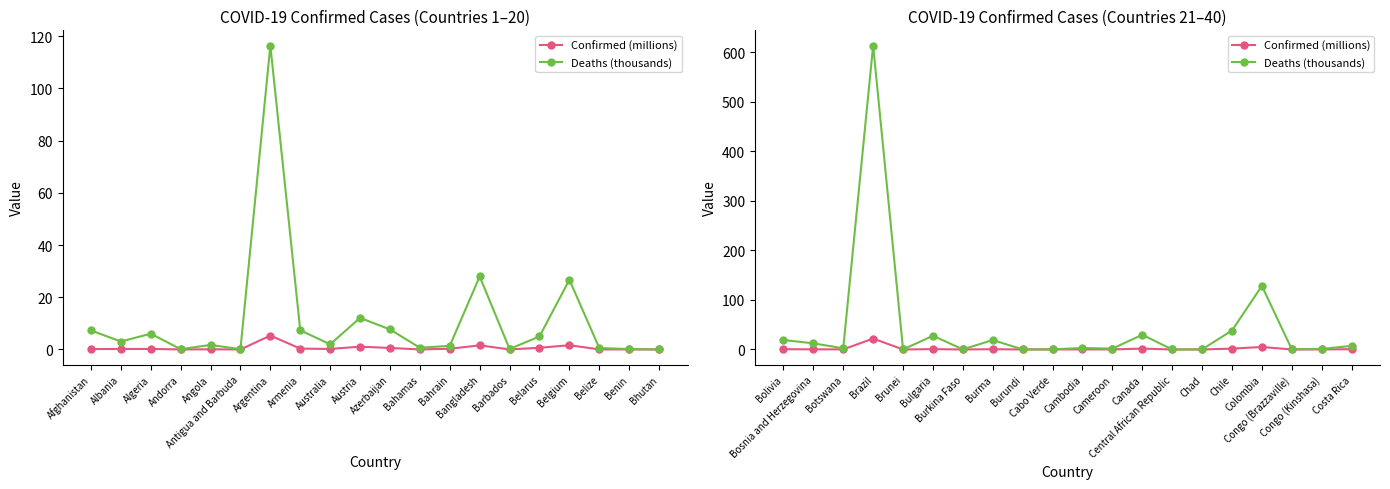

True or false: Deaths (thousands) has more than 0 interior local peaks.

True